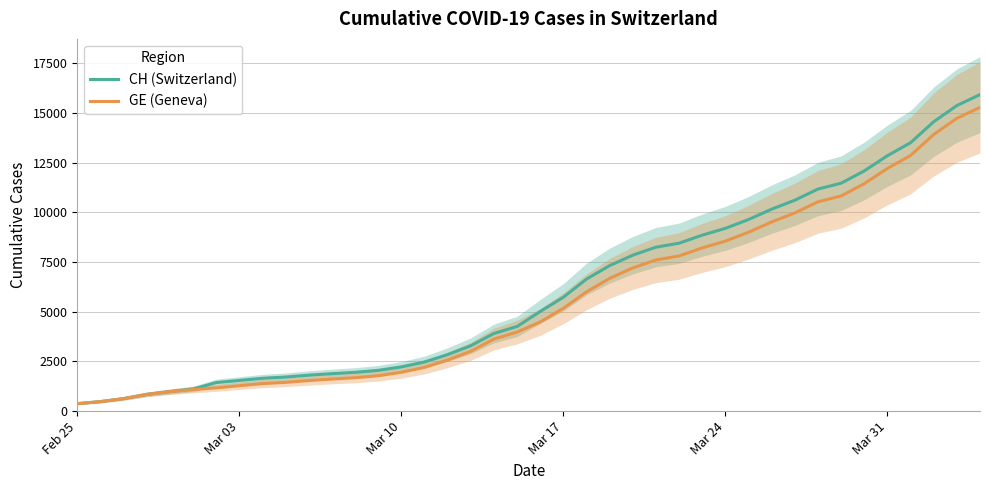

What is the maximum value for CH (Switzerland)?

15926